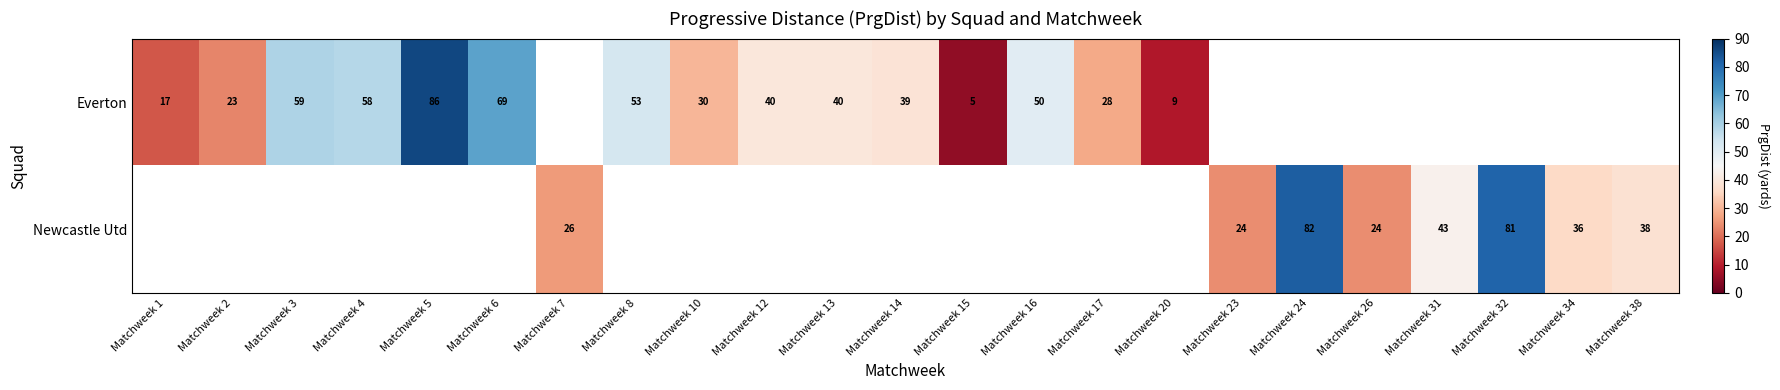

The Newcastle Utd series shows 11.6 at Matchweek 31. True or false?

False